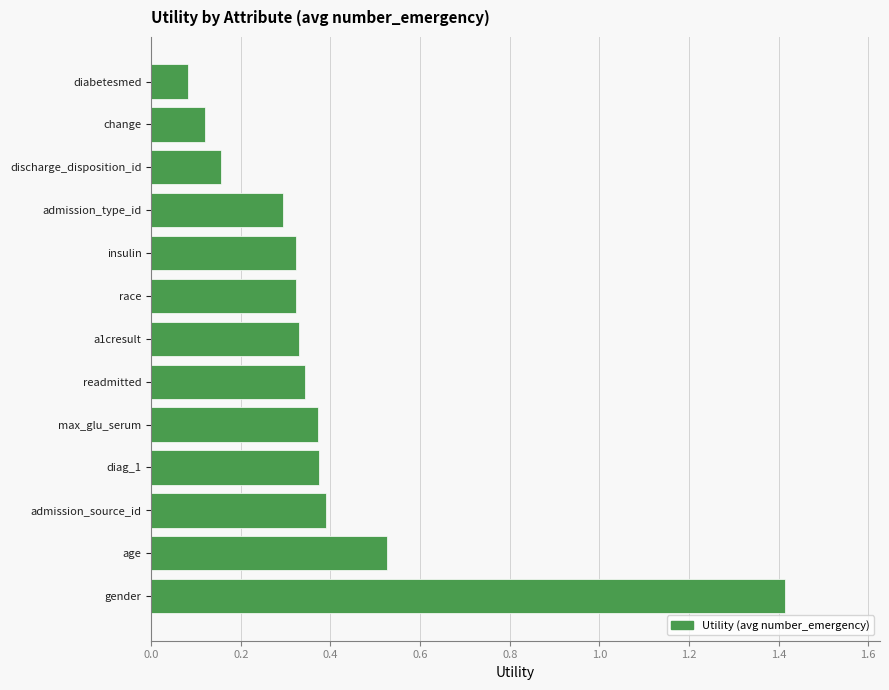

What is the difference between the maximum and minimum values?

1.3